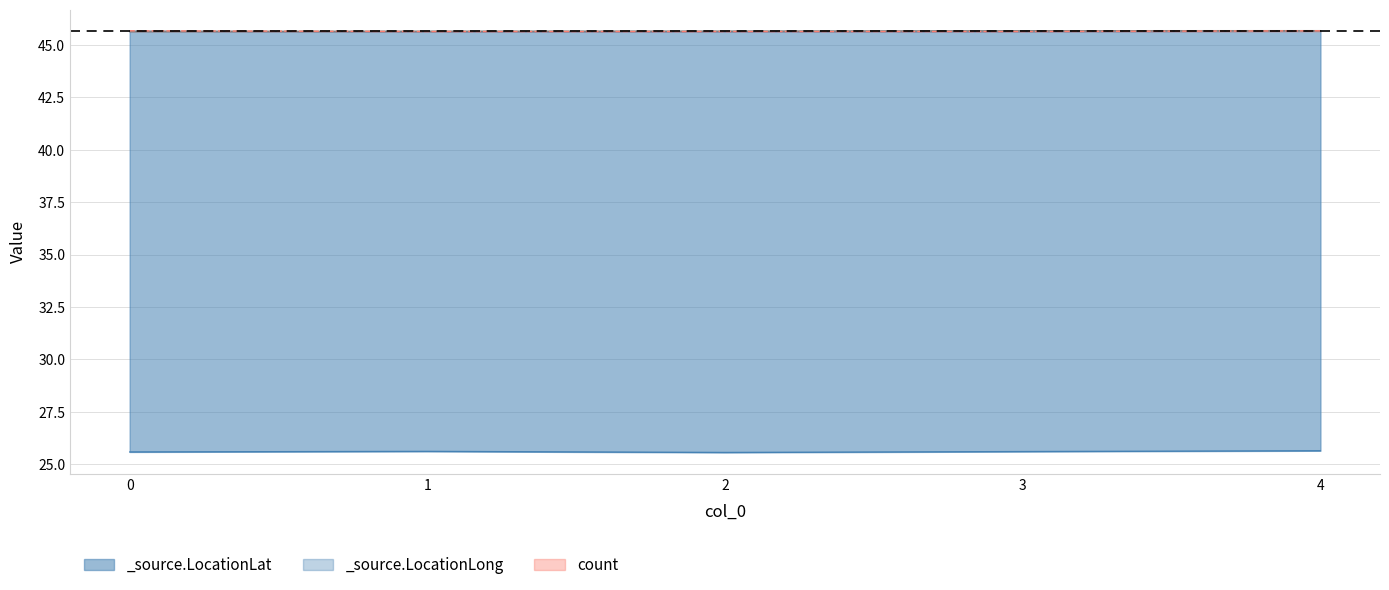

Reading left to right, extract all data points from this chart.

_source.LocationLat: 45.6	45.7	45.7	45.7	45.7
_source.LocationLong: 25.6	25.6	25.6	25.6	25.6
count: 45.7	45.6	45.6	45.6	45.7